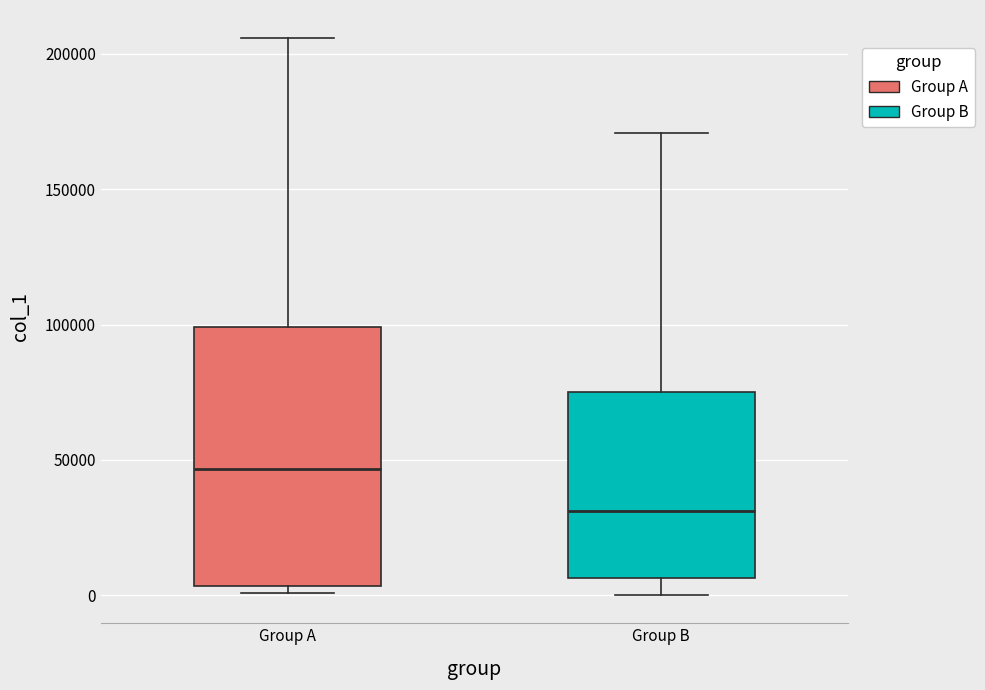

Which box is the tallest, from its lower edge to its upper edge?

Group A